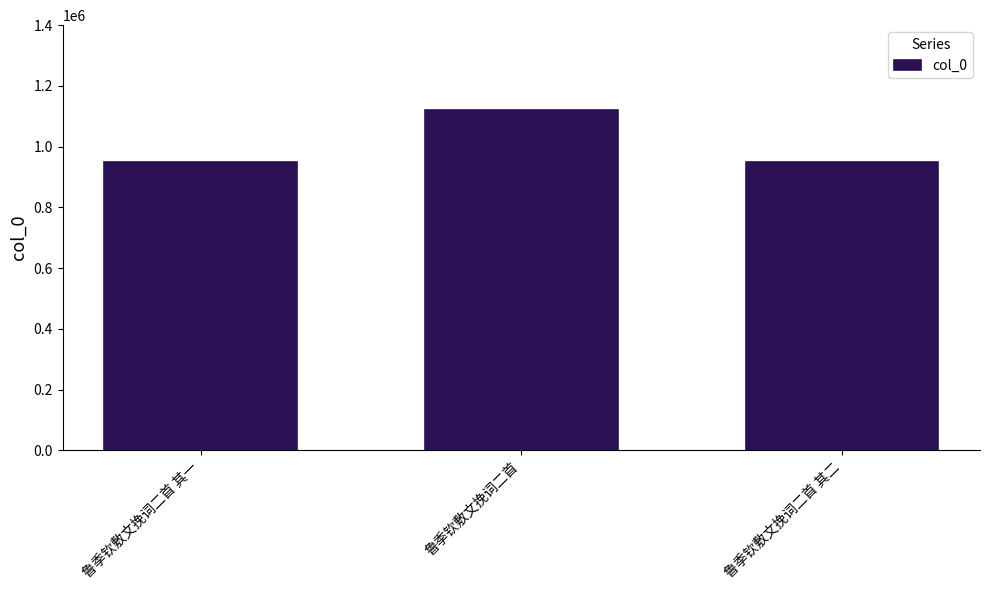

What is the difference between the maximum and second lowest values?

171442